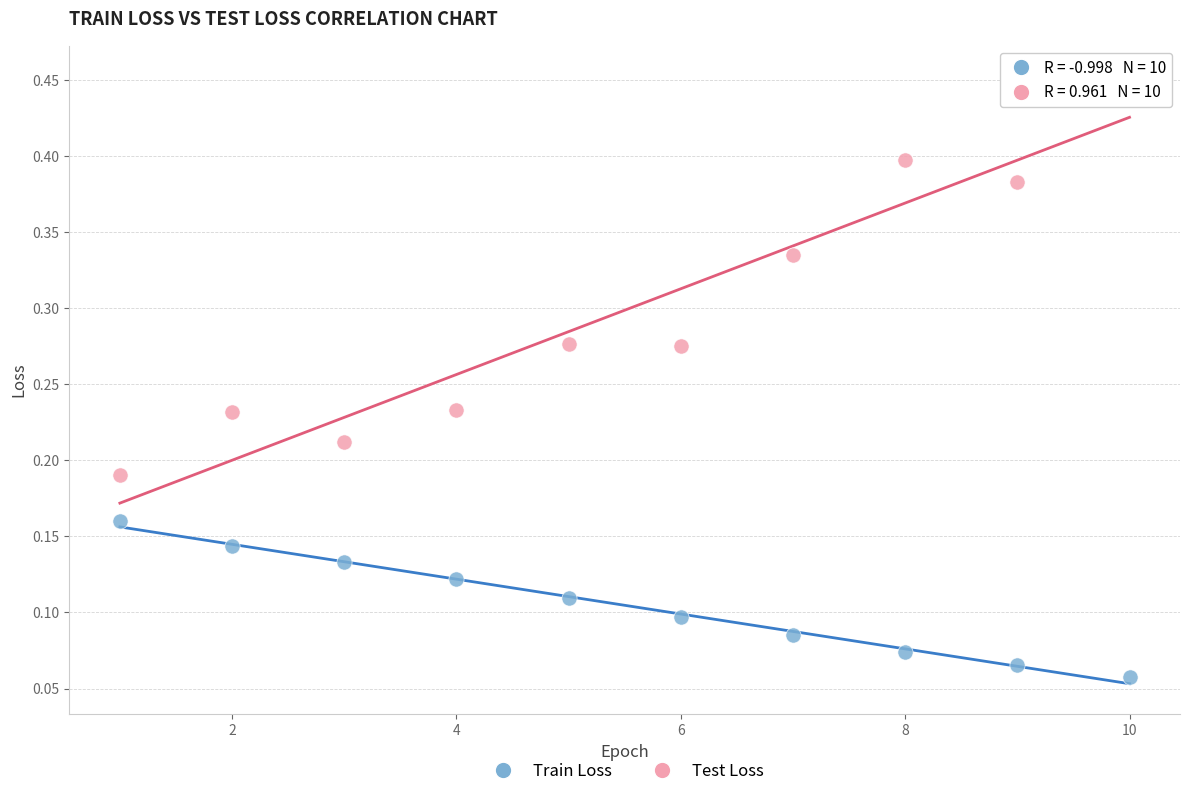

Across all data points, what is the range of X values (max minus min)?

9.0